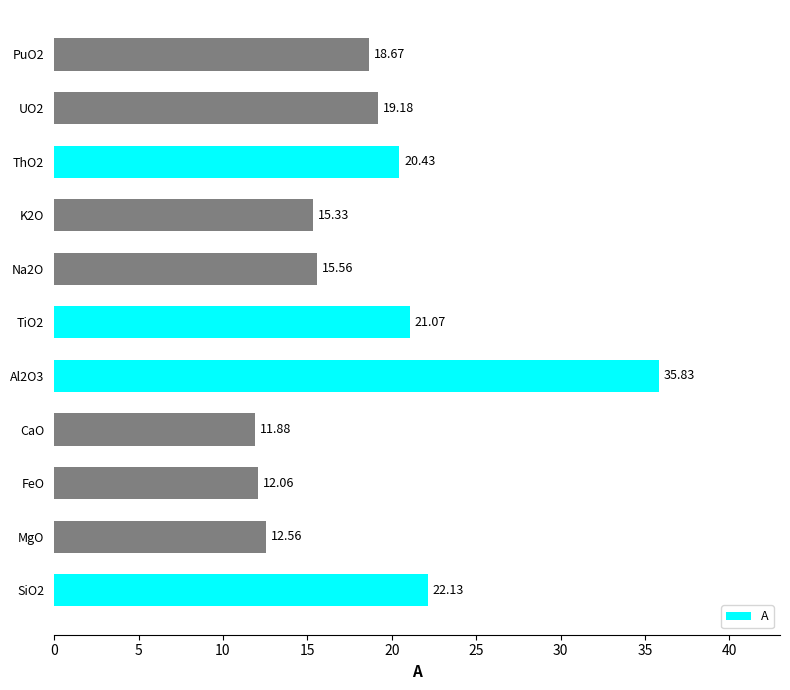

Are the bars grouped side by side (vs. stacked)?

No